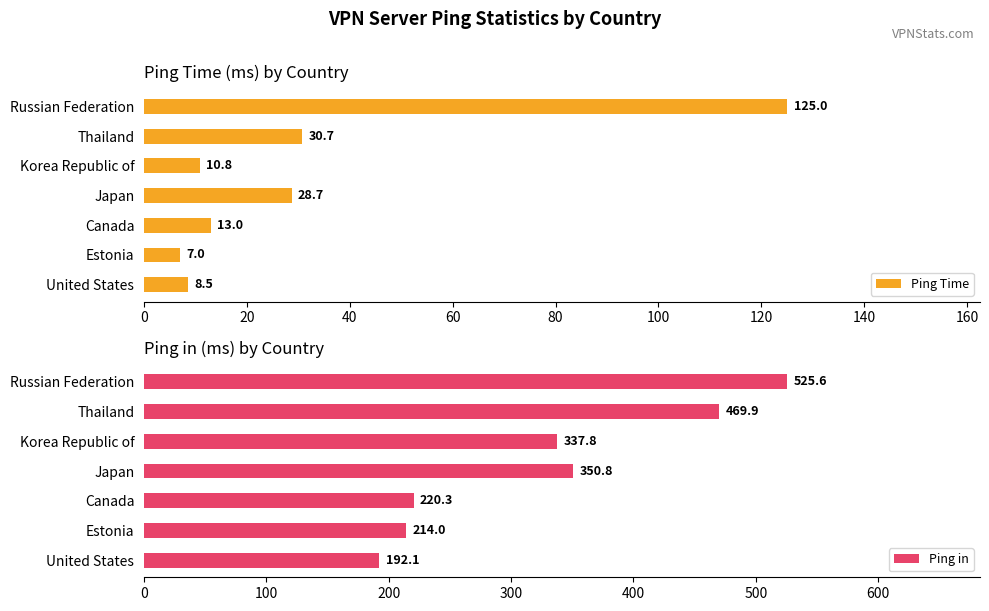

True or false: Ping Time has a value of 18.7 at Canada.

False